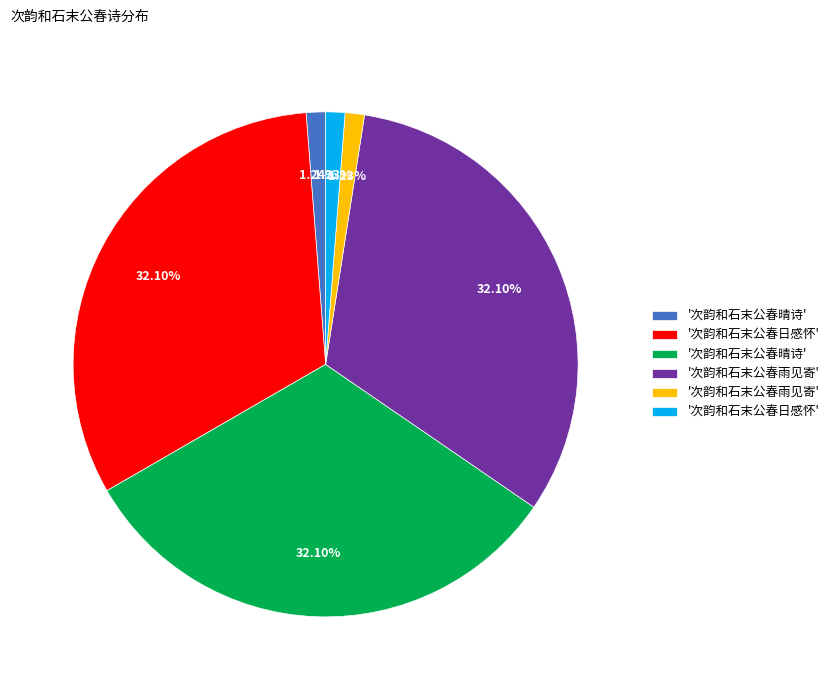

Is there any slice that represents more than half of the pie?

No